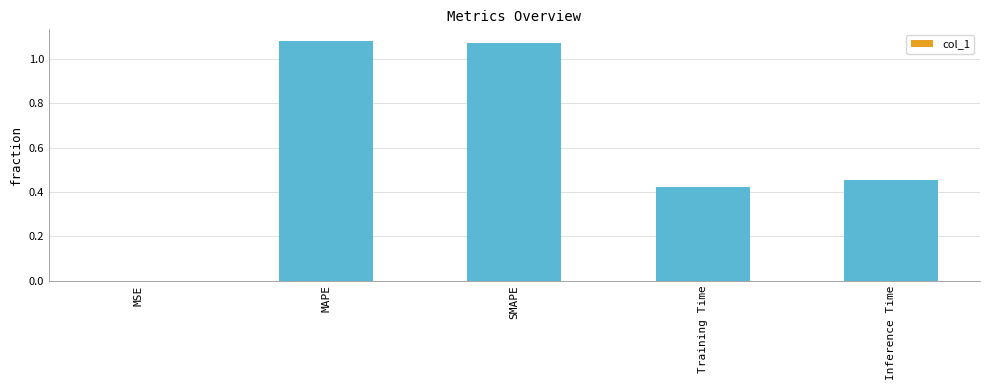

The chart shows a value of 1.8 at MAPE. True or false?

False